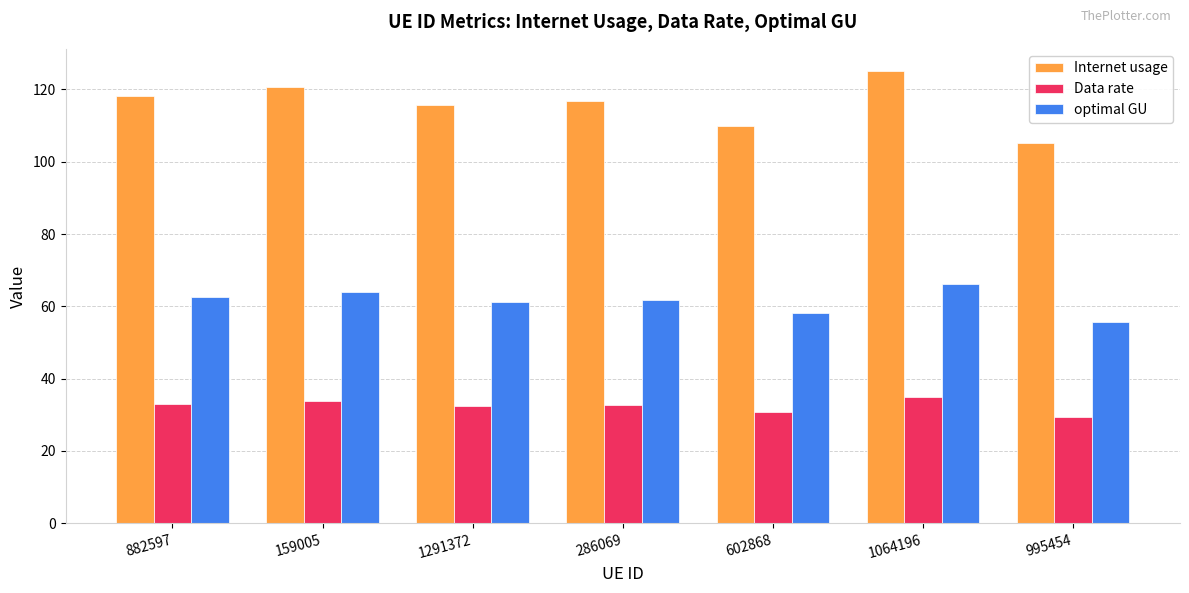

Is the value of Internet usage at 159005 greater than the value of optimal GU at 602868?

Yes